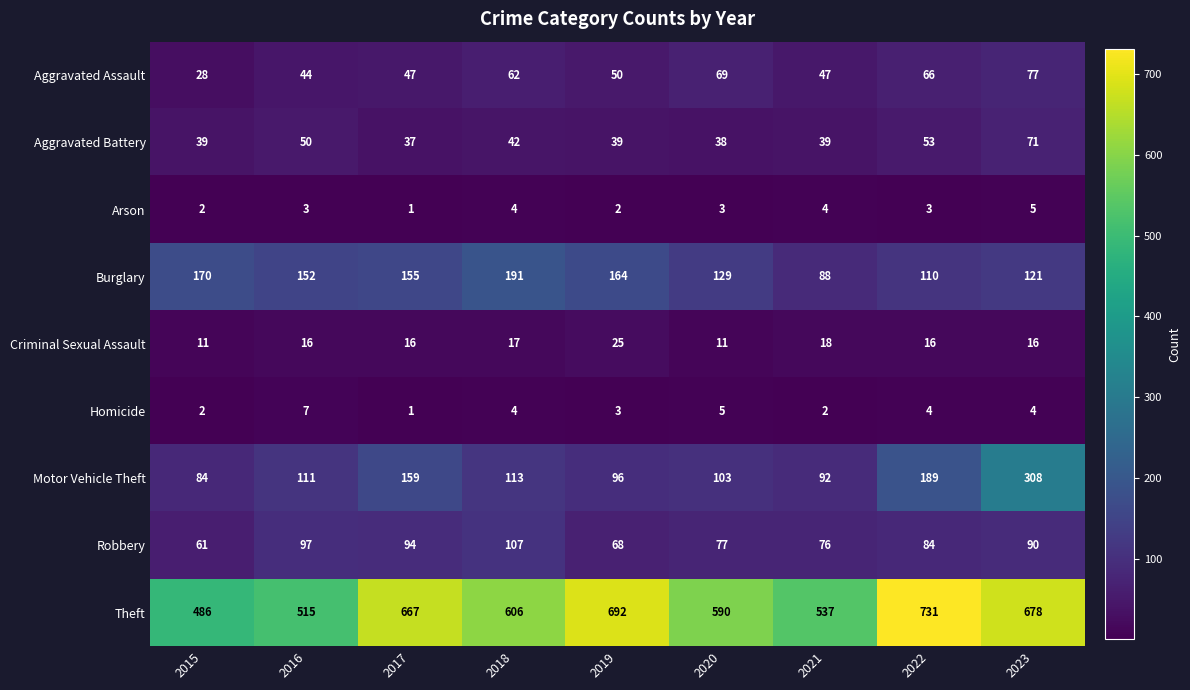

How many distinct data groups are displayed?

9